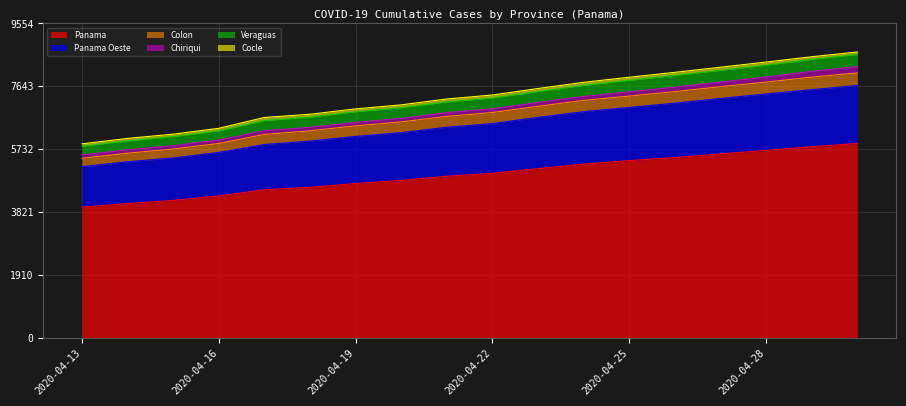

At which category is the sum across all series the highest?

2020-04-30